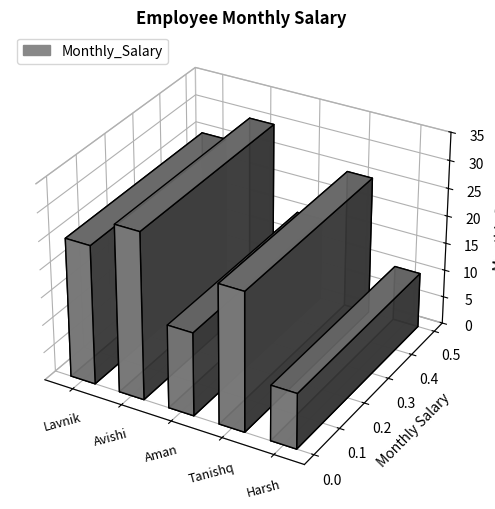

The chart shows a value of 10 at Harsh. True or false?

True